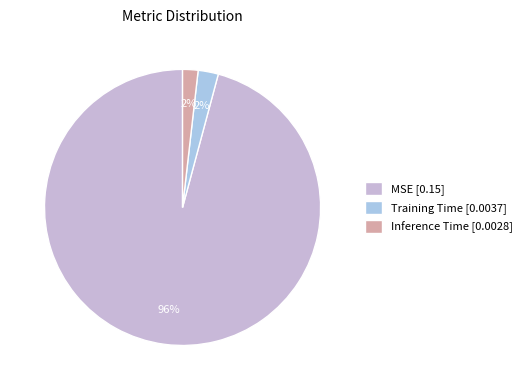

To the nearest percent, what portion does Training Time represent?

2%